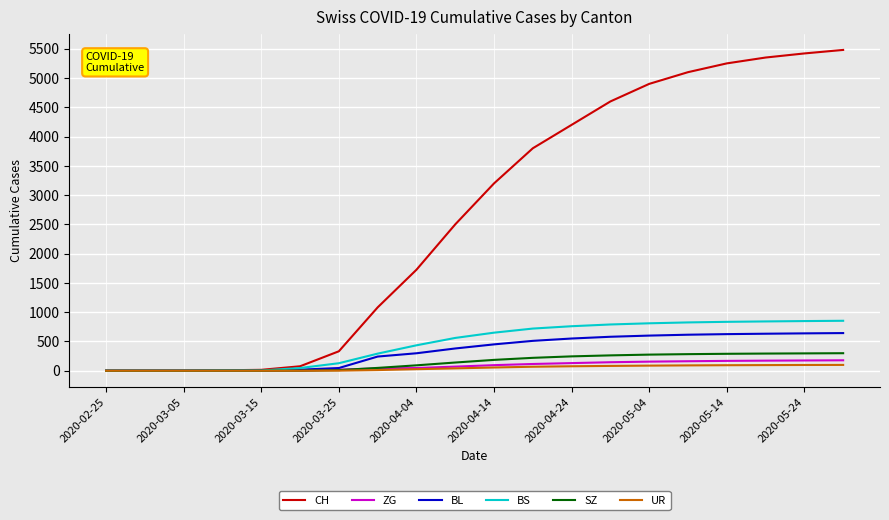

Which series has the largest total across all categories?

CH